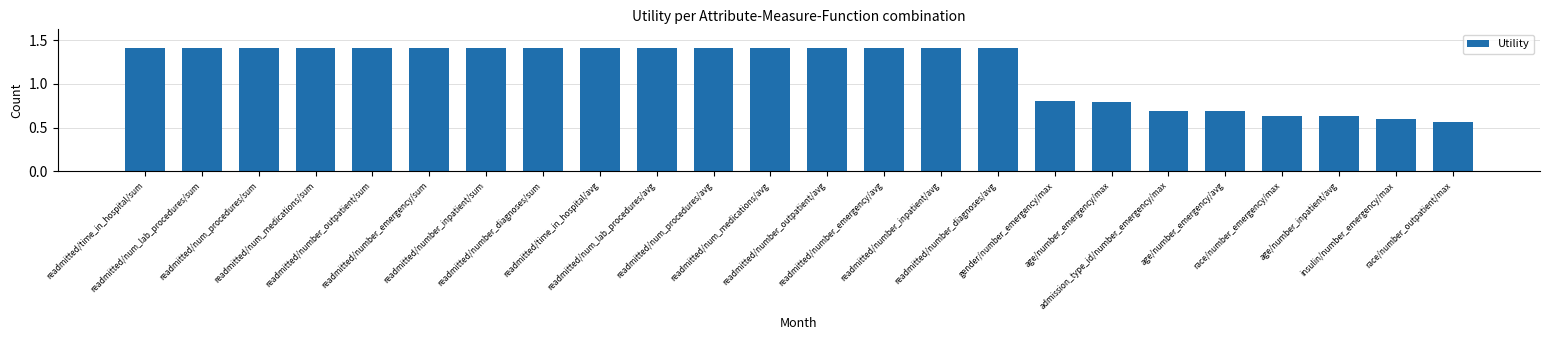

What is the sum of all values?

28.1